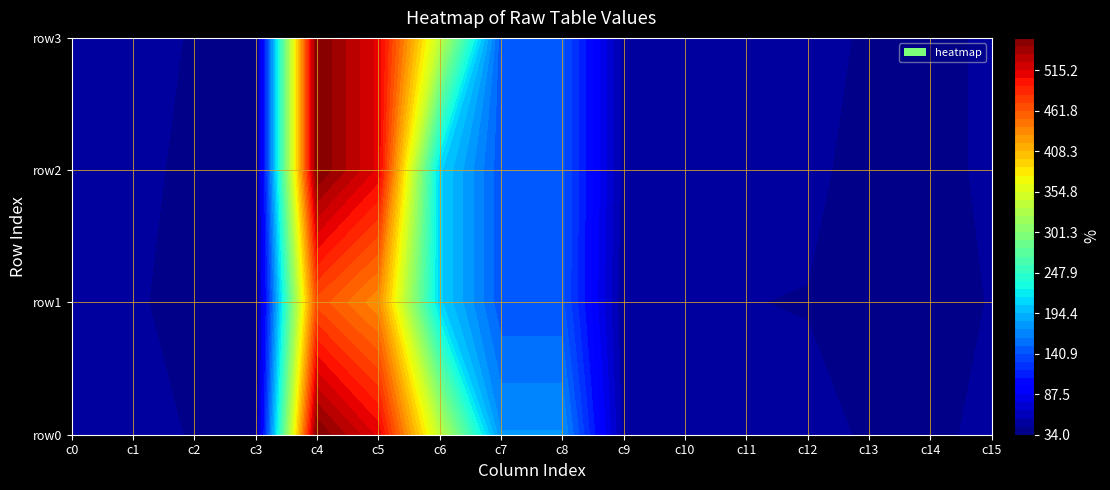

What is the sum of all row0 values?

2276